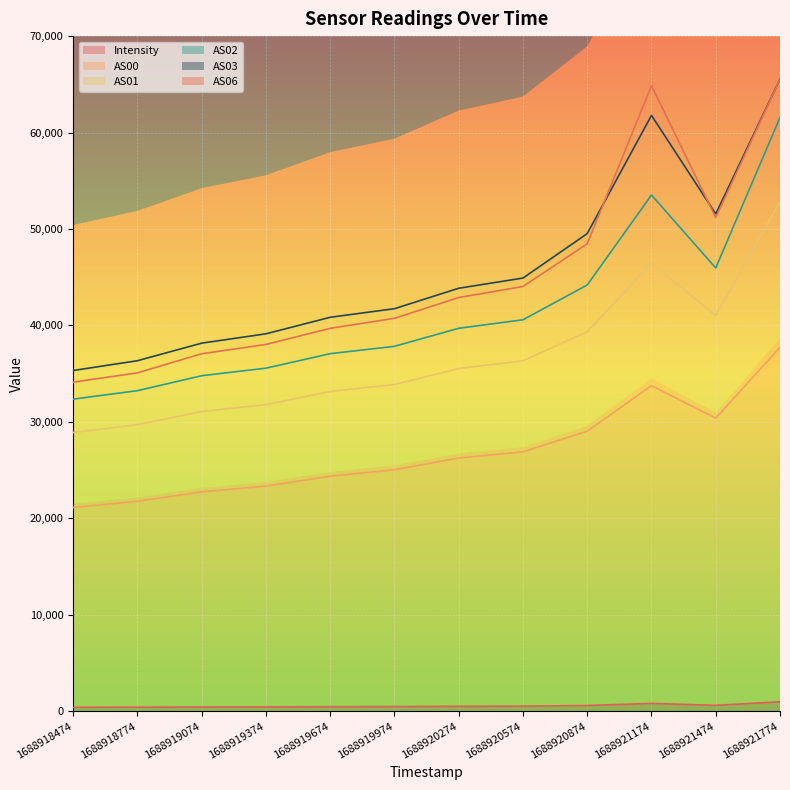

Reading left to right, extract all data points from this chart.

Intensity: 399.5	411.1	430.8	443.3	461.0	472.1	500.7	515.2	580.9	800.5	599.2	970.1
AS00: 21117.0	21760.0	22732.0	23338.0	24363.0	25028.0	26249.0	26885.0	29030.0	33749.0	30385.0	37724.0
AS01: 28896.0	29710.0	31074.0	31788.0	33148.0	33869.0	35531.0	36333.0	39343.0	46440.0	41041.0	52822.0
AS02: 32353.0	33231.0	34782.0	35565.0	37068.0	37829.0	39701.0	40583.0	44191.0	53519.0	45955.0	61560.0
AS03: 35323.0	36337.0	38159.0	39126.0	40841.0	41734.0	43852.0	44909.0	49519.0	61780.0	51562.0	65535.0
AS06: 34114.0	35078.0	37063.0	38025.0	39698.0	40735.0	42892.0	44035.0	48460.0	64859.0	51186.0	65535.0